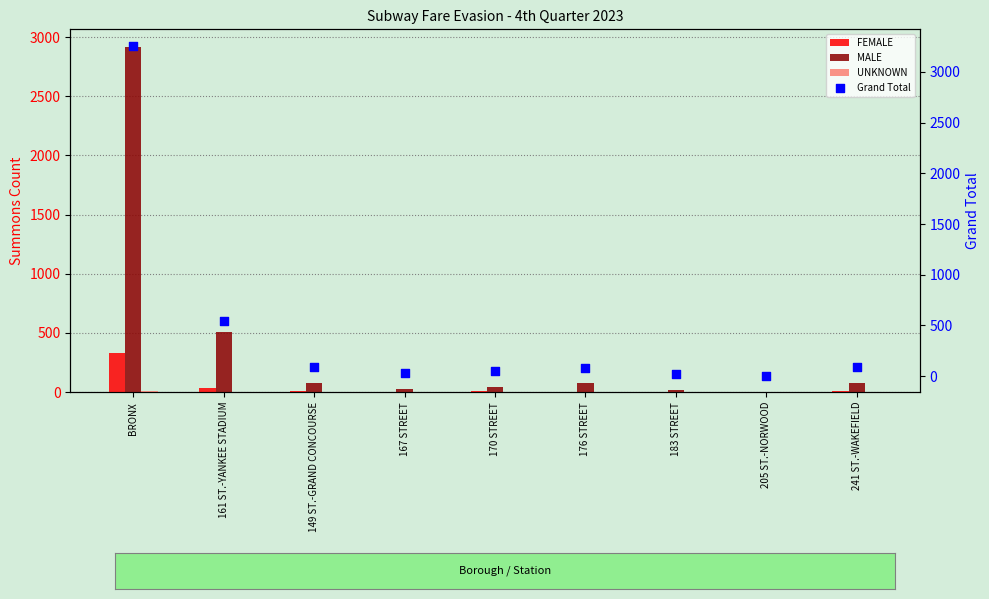

What are all the series names shown in the legend?

FEMALE, MALE, UNKNOWN, Grand Total